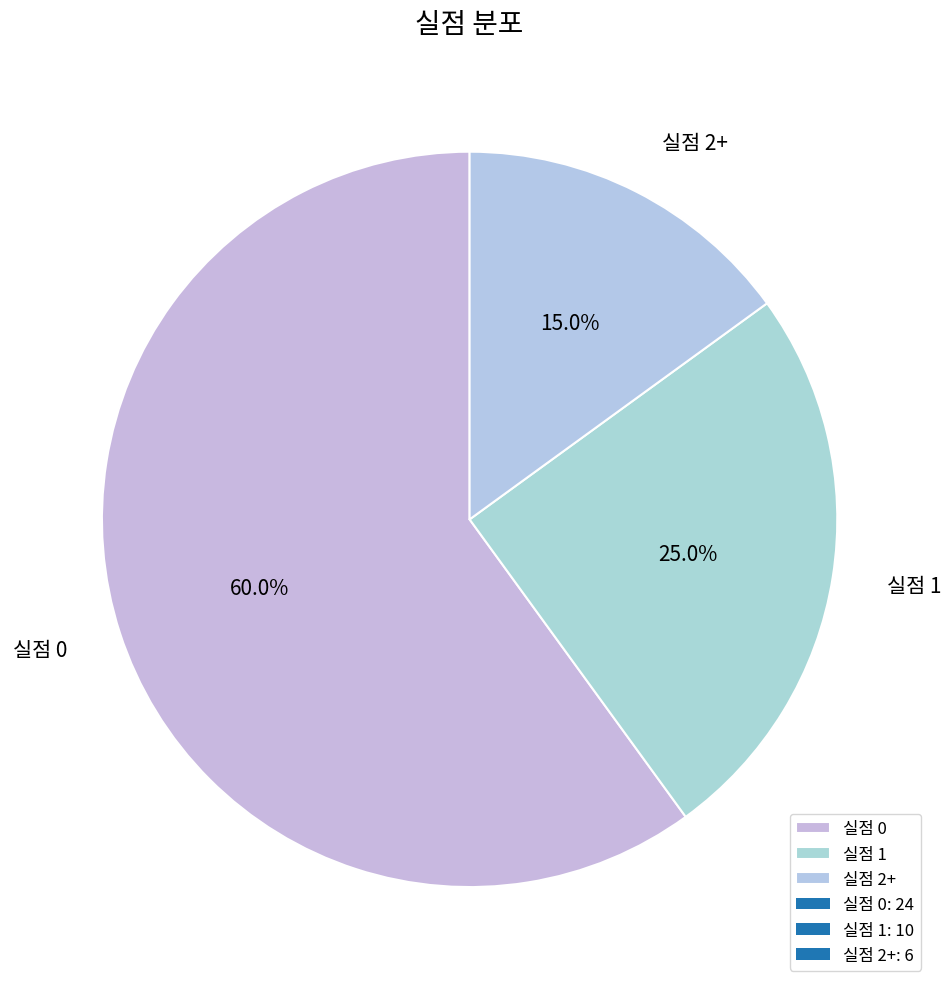

How many slices are in this pie chart?

3